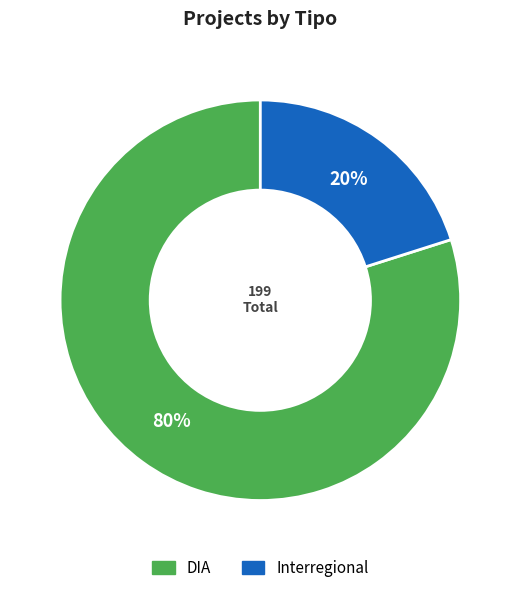

To the nearest percent, what is the difference between the DIA and Interregional slice percentages?

60%